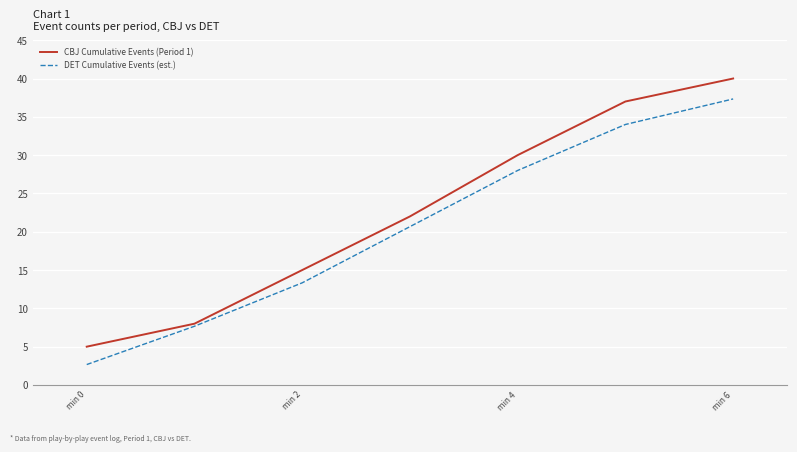

Which series has the largest total across all categories?

CBJ Cumulative Events (Period 1)